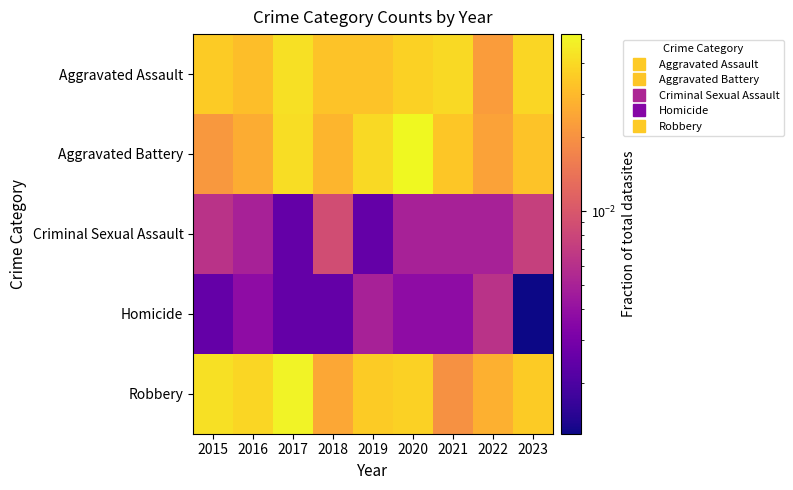

Reading left to right, what are all the values shown in this chart?

Aggravated Assault: 2015=0.0	2016=0.0	2017=0.0	2018=0.0	2019=0.0	2020=0.0	2021=0.0	2022=0.0	2023=0.0
Aggravated Battery: 2015=0.0	2016=0.0	2017=0.0	2018=0.0	2019=0.0	2020=0.1	2021=0.0	2022=0.0	2023=0.0
Criminal Sexual Assault: 2015=0.0	2016=0.0	2017=0.0	2018=0.0	2019=0.0	2020=0.0	2021=0.0	2022=0.0	2023=0.0
Homicide: 2015=0.0	2016=0.0	2017=0.0	2018=0.0	2019=0.0	2020=0.0	2021=0.0	2022=0.0	2023=0.0
Robbery: 2015=0.0	2016=0.0	2017=0.0	2018=0.0	2019=0.0	2020=0.0	2021=0.0	2022=0.0	2023=0.0